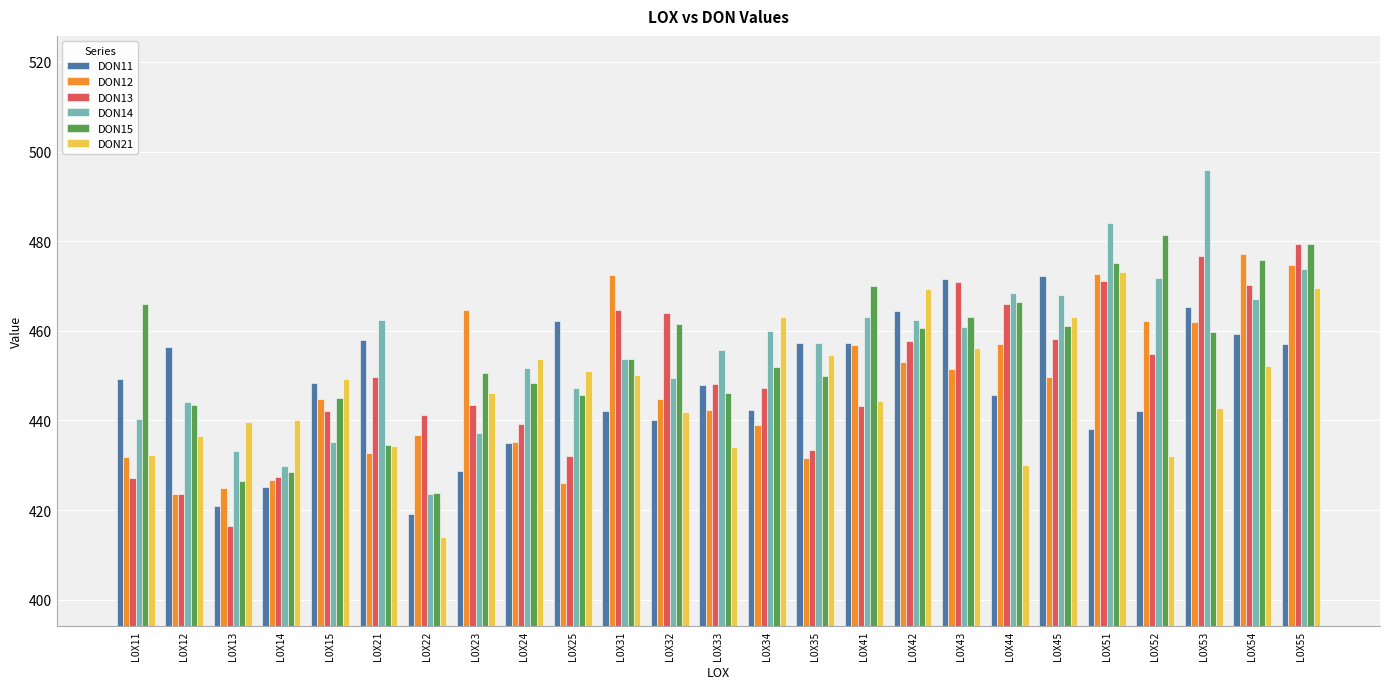

What is the sum of all DON15 values?

11368.3